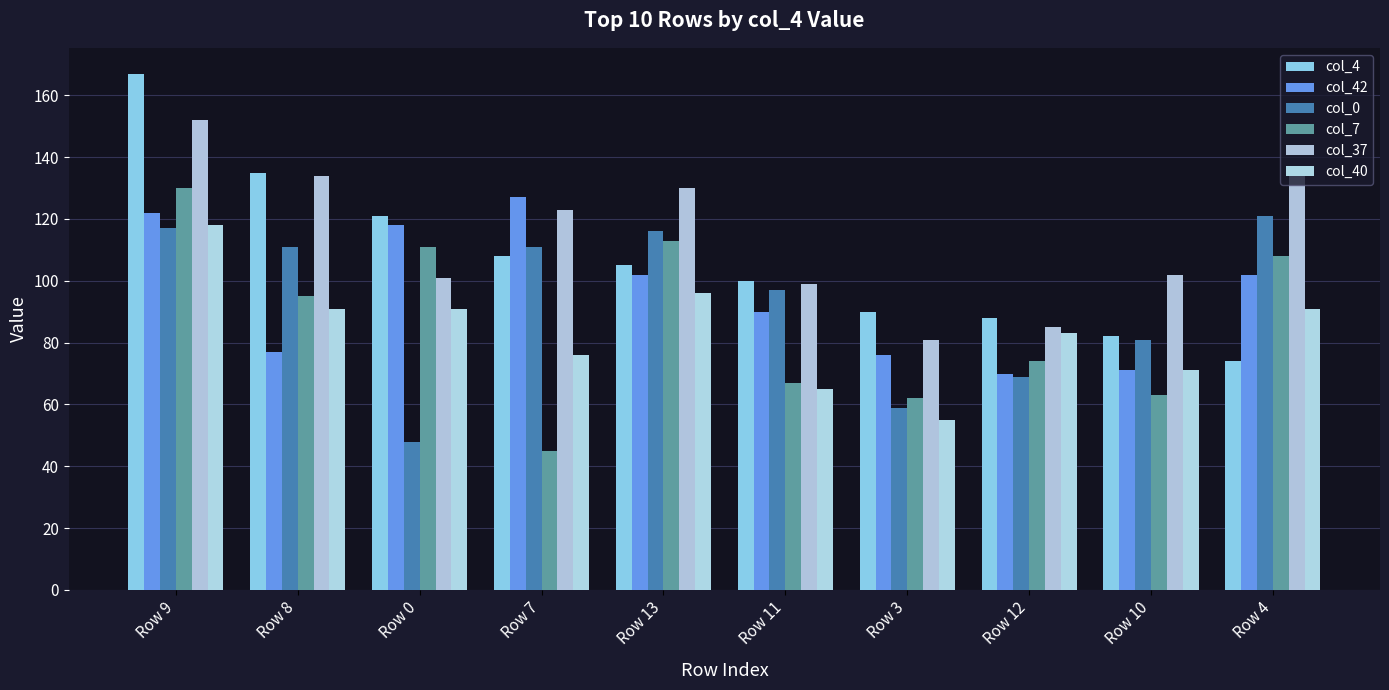

Reading left to right, list all the values displayed in this chart.

col_4: 167	135	121	108	105	100	90	88	82	74
col_42: 122	77	118	127	102	90	76	70	71	102
col_0: 117	111	48	111	116	97	59	69	81	121
col_7: 130	95	111	45	113	67	62	74	63	108
col_37: 152	134	101	123	130	99	81	85	102	135
col_40: 118	91	91	76	96	65	55	83	71	91